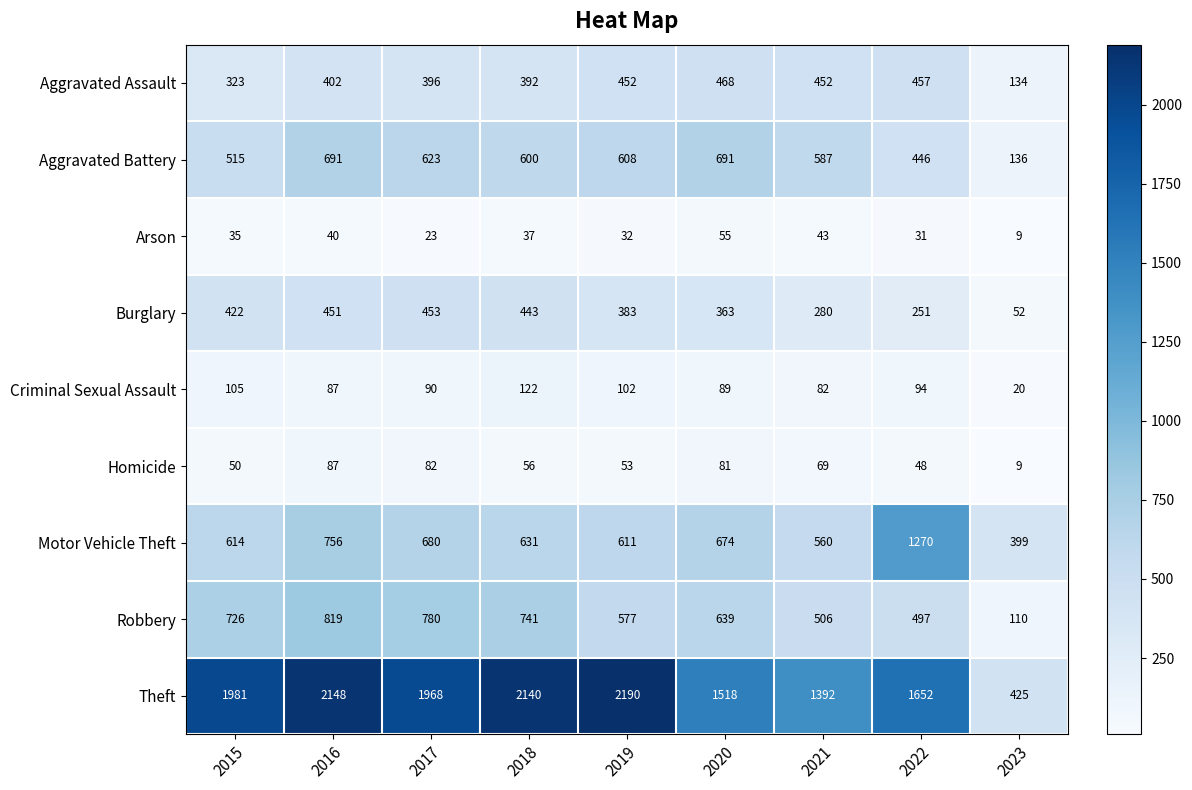

True or false: Homicide has a value of 48 at 2022.

True